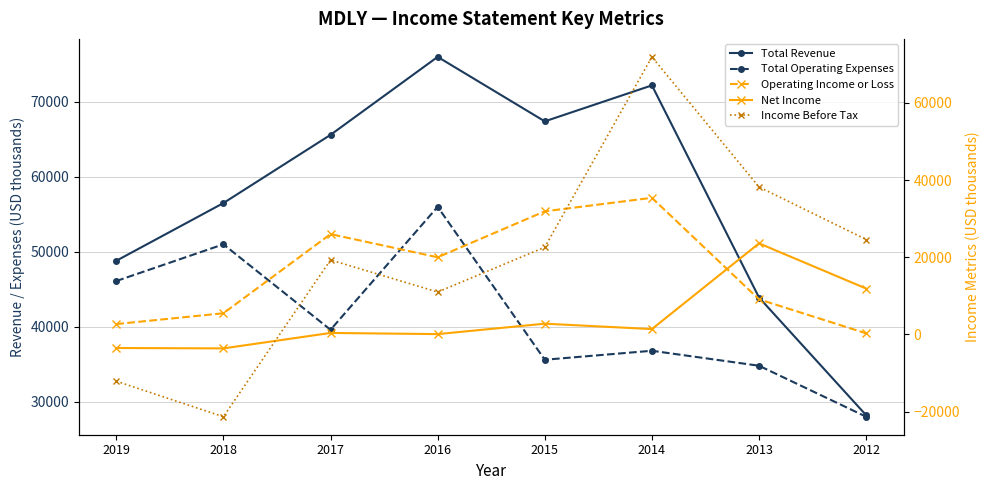

True or false: Total Operating Expenses has a value of 28397 at 2019.

False